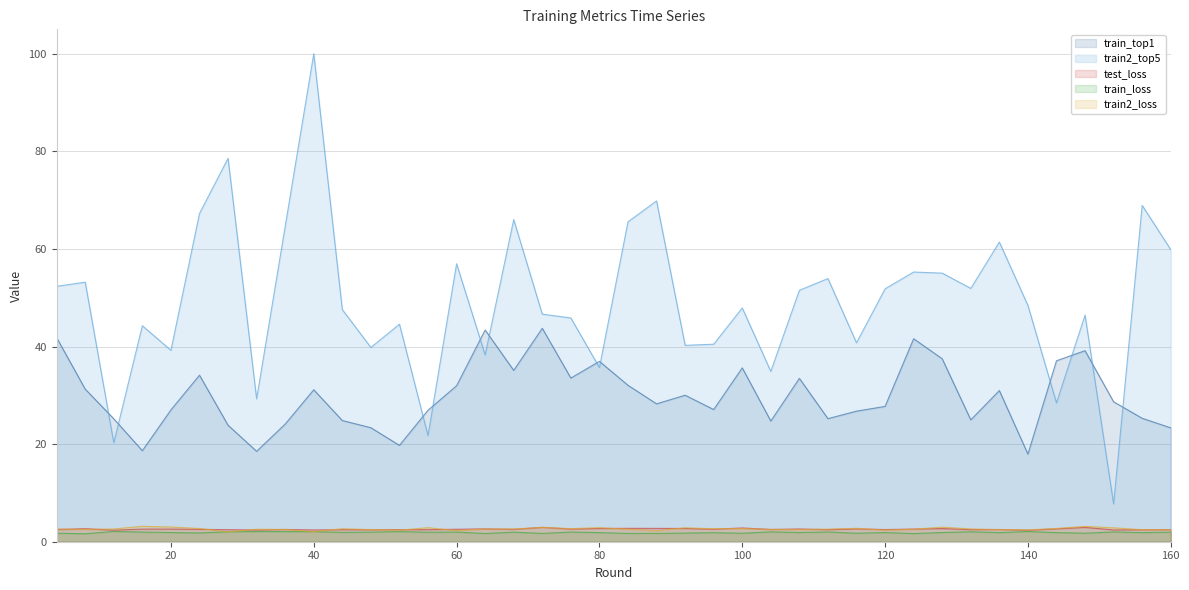

What is the highest value of the train_loss series?

2.1